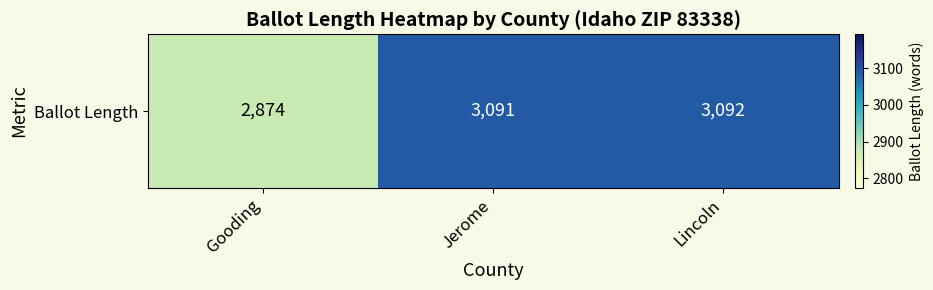

What is the sum of the values at Jerome and Gooding?

5965